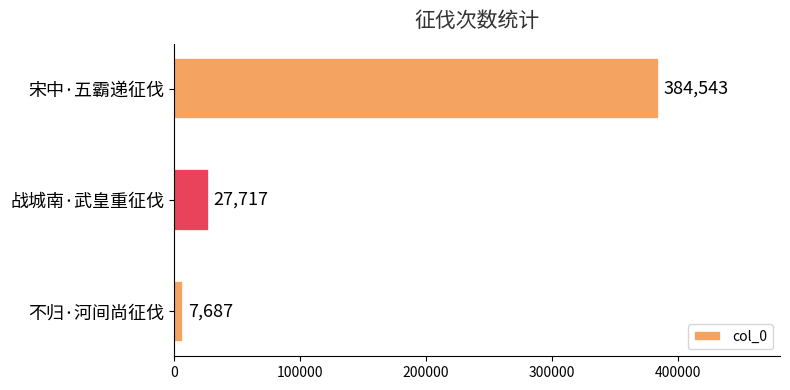

The chart shows a value of 181235 at 宋中·五霸递征伐. True or false?

False